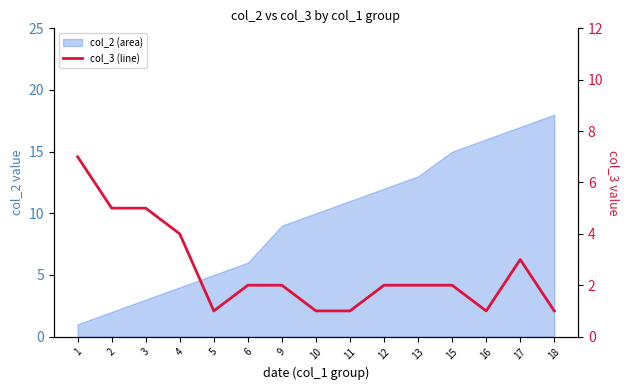

Where is the data nearest to the value 4?

4